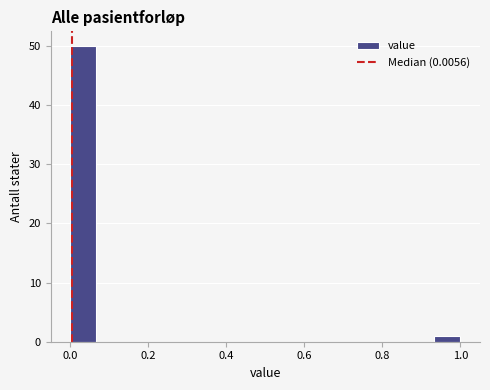

Around what value on the x-axis is the tallest bar? Give the approximate position of its centre, as read against the axis.

0.04